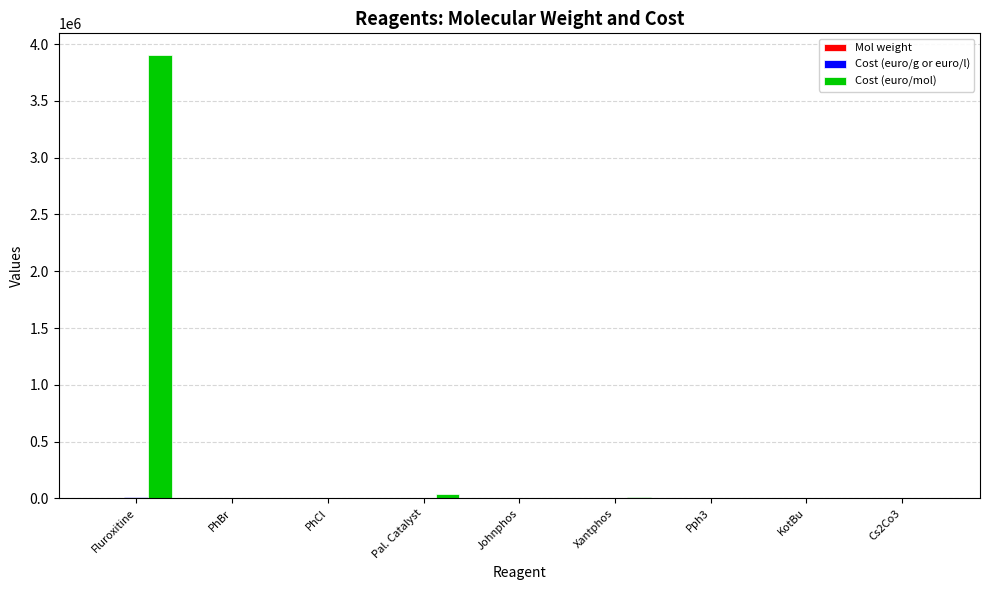

At which category is the sum across all series the highest?

Fluroxitine